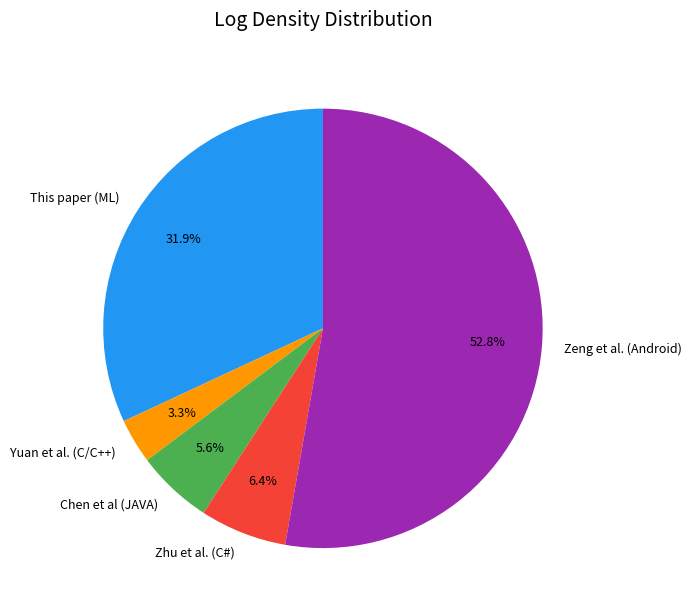

True or false: Zhu et al. (C#) accounts for 1% of the total.

False